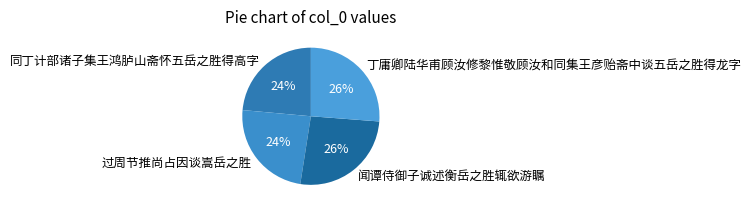

Is it true that 闻谭侍御子诚述衡岳之胜辄欲游瞩 is 34% of the pie?

False